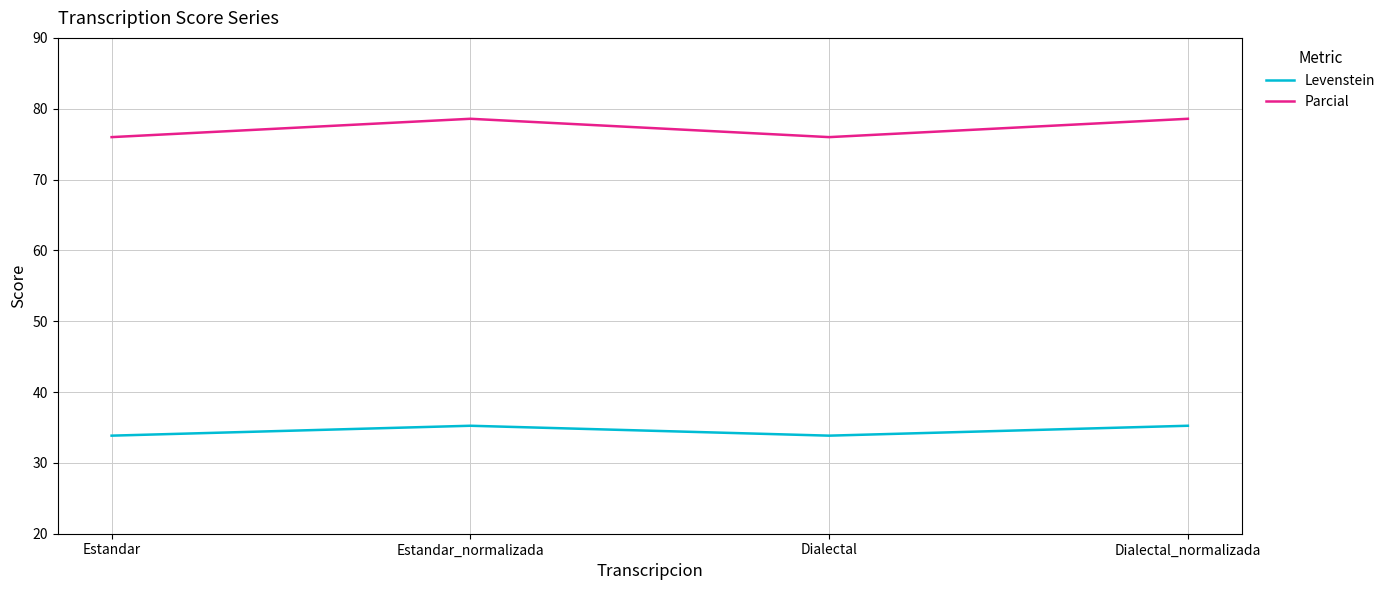

What position from the right is Estandar?

4